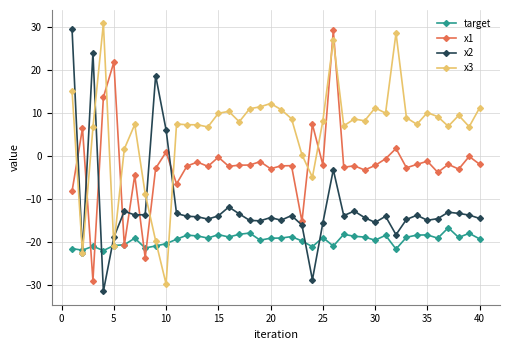

Which series has the largest total across all categories?

x3